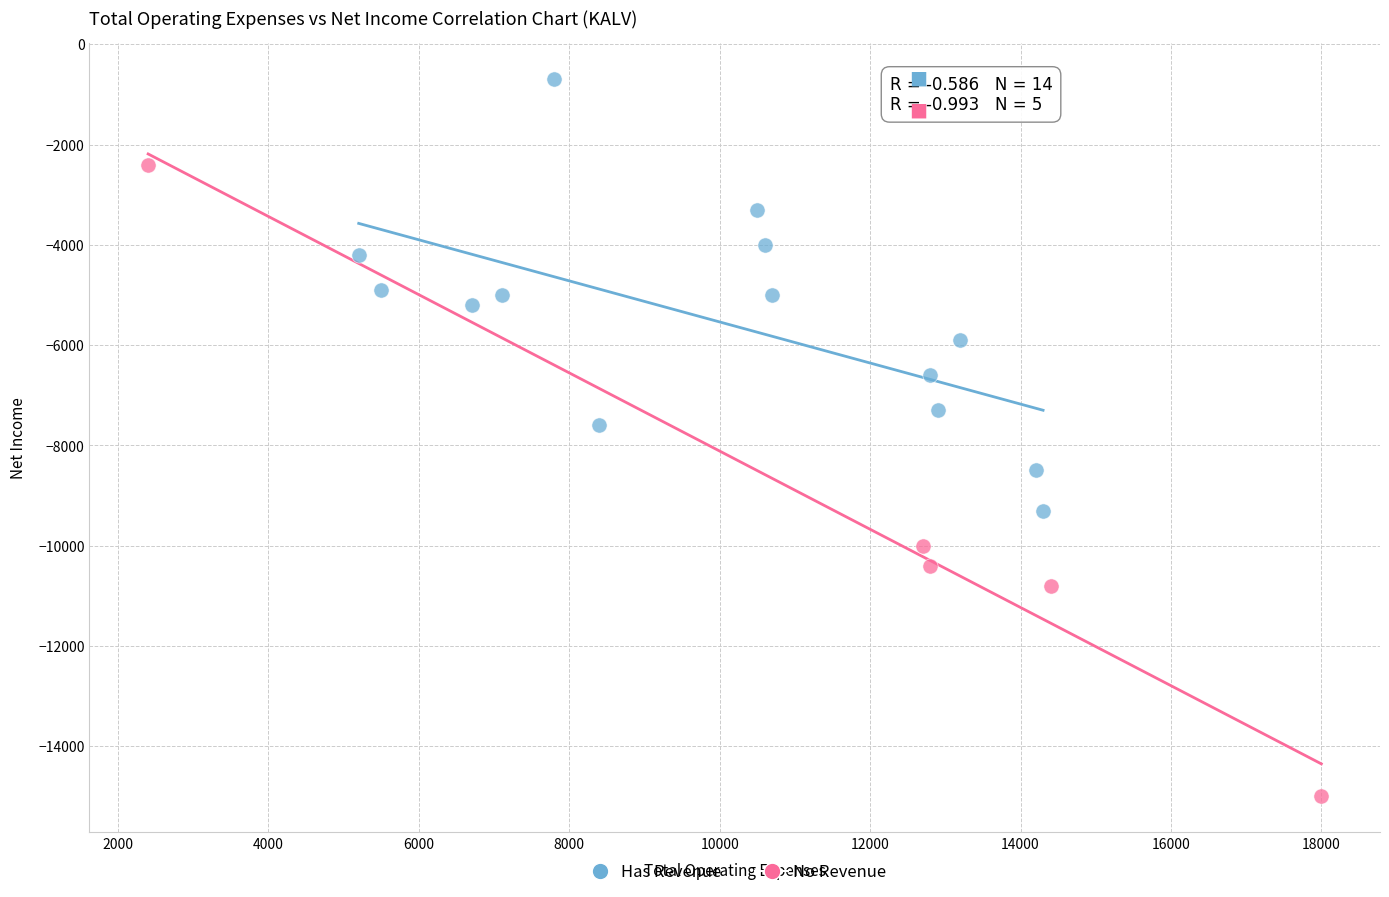

Which series has the widest spread of Y values?

No Revenue